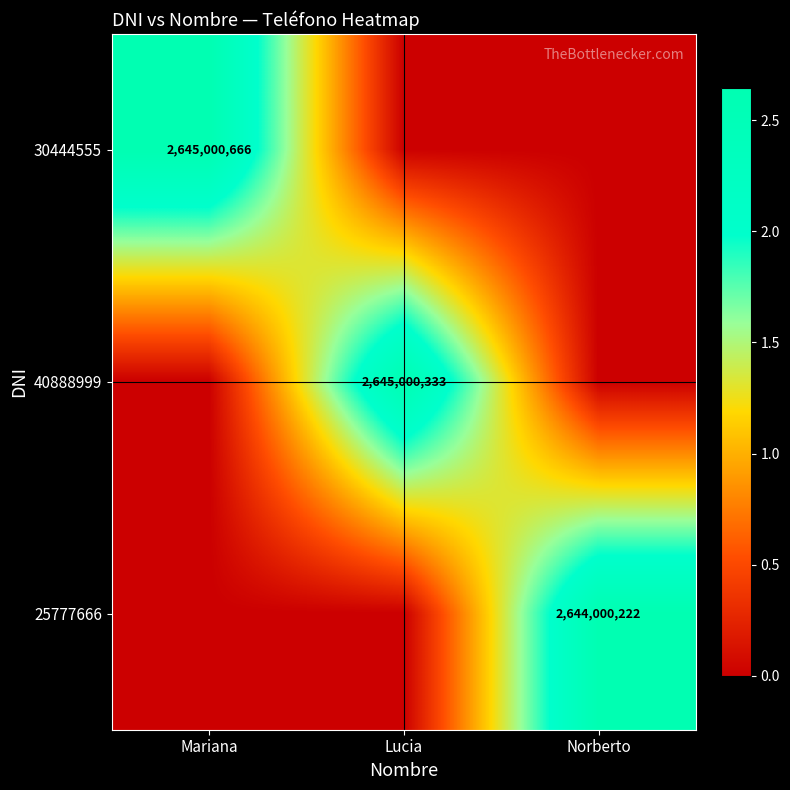

Is it true that 25777666 equals 2644000222 at Norberto?

True